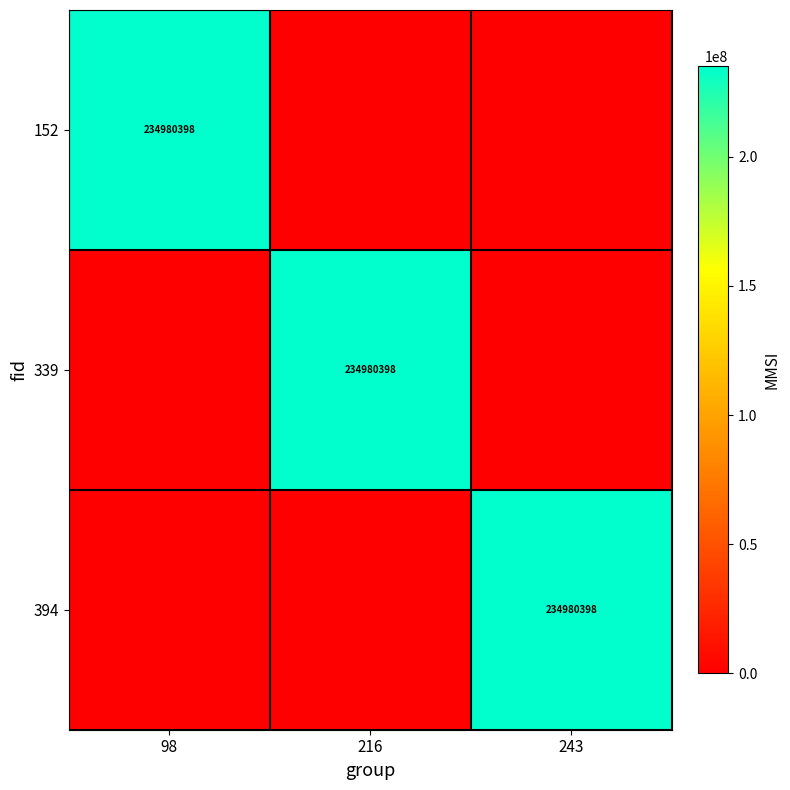

Is it true that 339 equals 392789804 at 216?

False